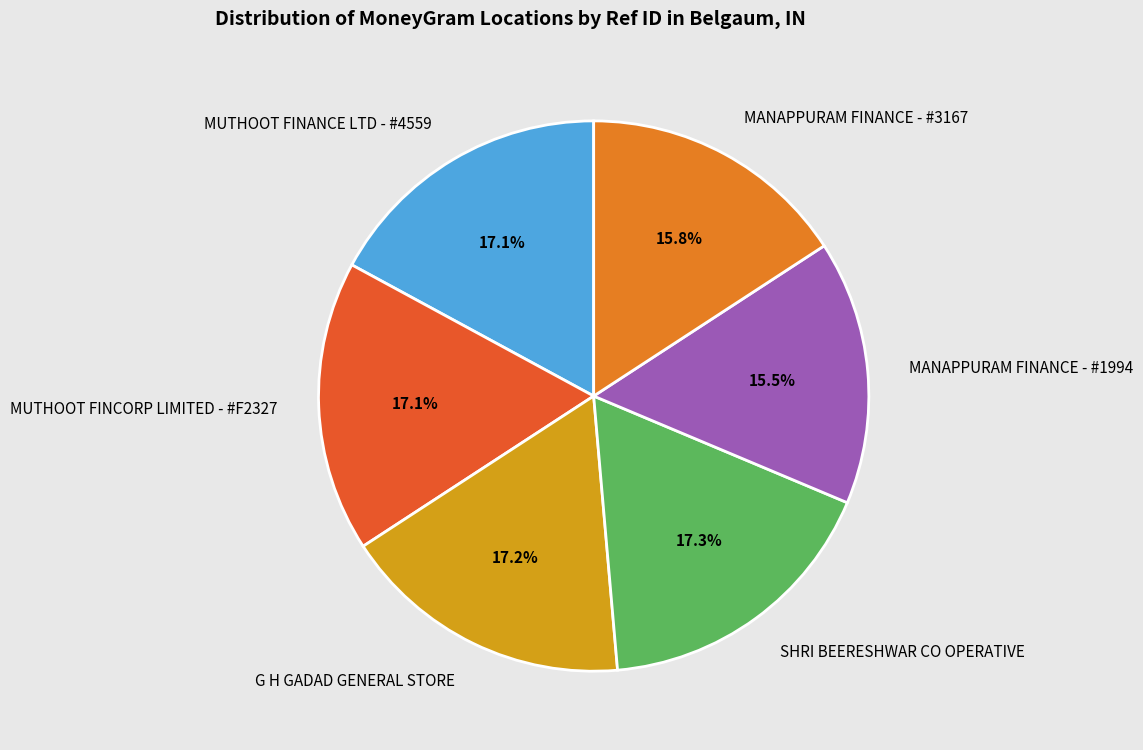

Which slice is the smallest?

MANAPPURAM FINANCE - #1994